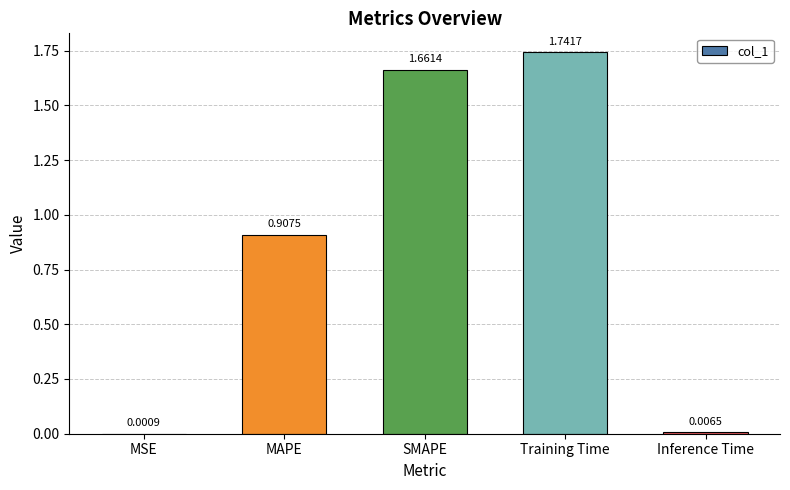

What is the sum of all values?

4.3